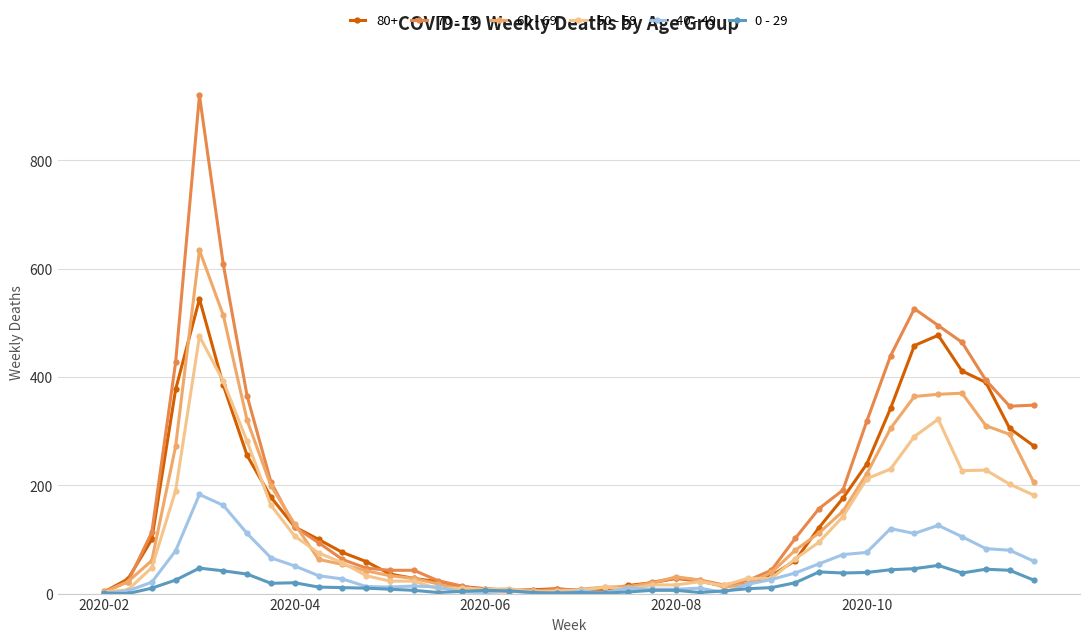

What is the highest value of the 60 - 69 series?

634